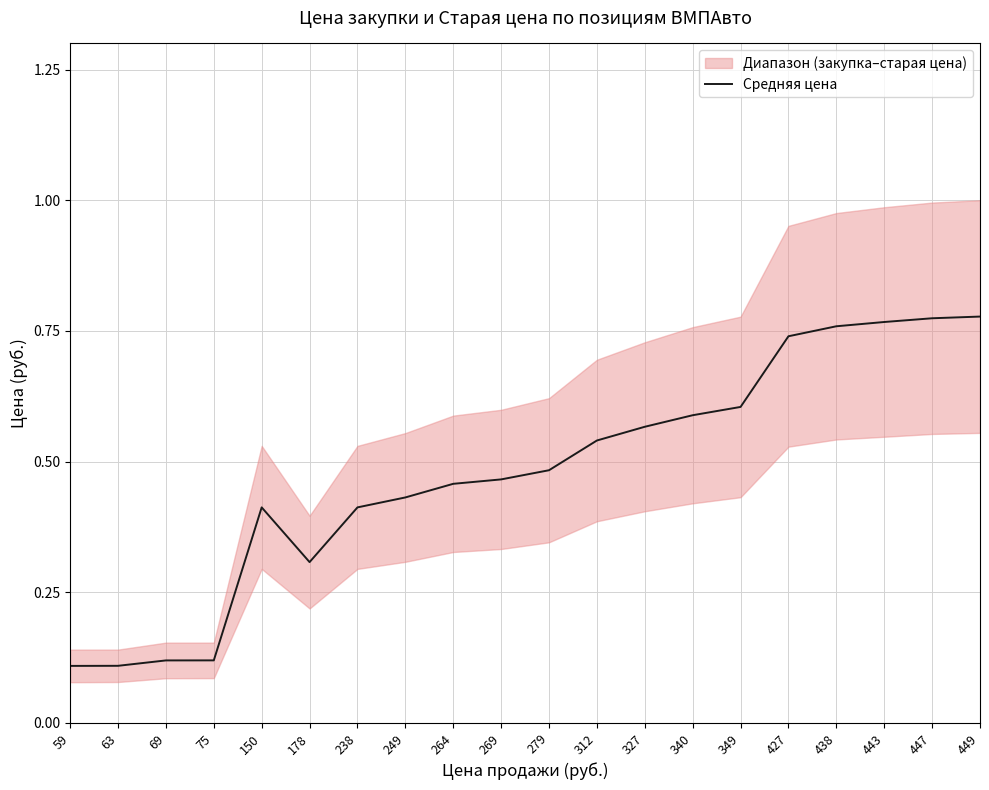

List the labels in order of value, largest first.

449, 447, 443, 438, 427, 349, 340, 327, 312, 279, 269, 264, 249, 150, 238, 178, 75, 69, 63, 59